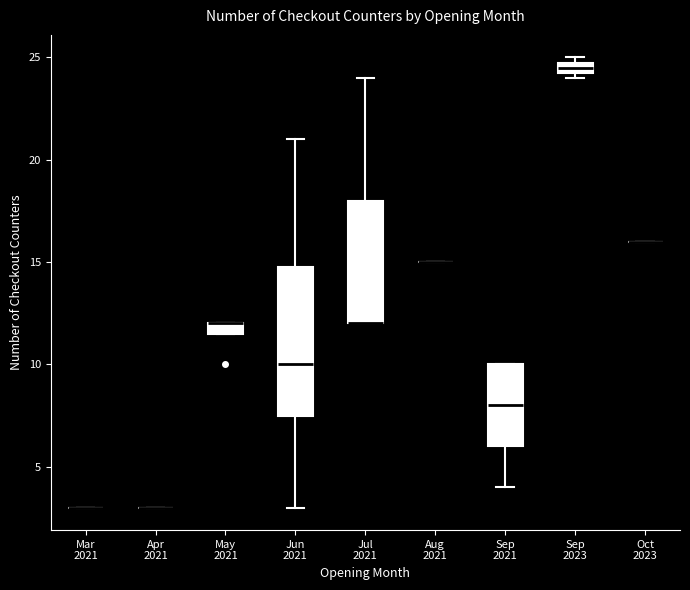

Comparing the boxes themselves (not the whiskers), which one is the tallest?

Jun 2021